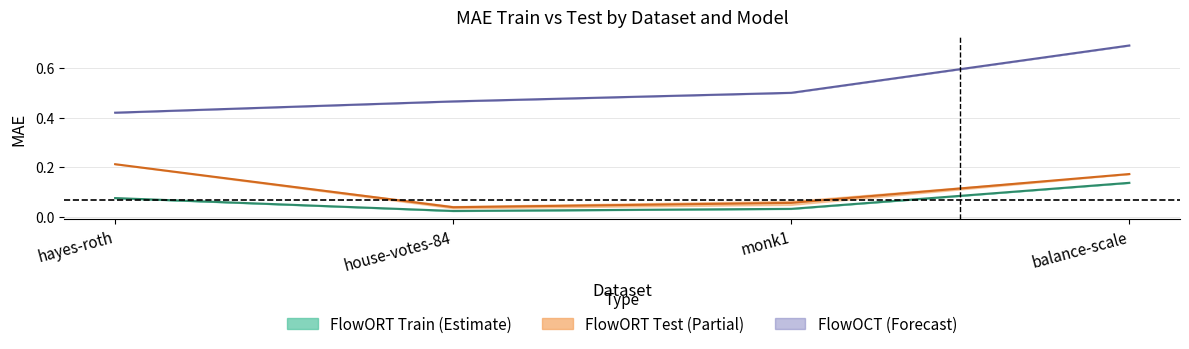

Reading left to right, extract all data points from this chart.

FlowORT_mae_train: hayes-roth=0.1	house-votes-84=0.0	monk1=0.0	balance-scale=0.1
FlowOCT_mae_train: hayes-roth=0.4	house-votes-84=0.5	monk1=0.5	balance-scale=0.7
FlowORT_mae_test: hayes-roth=0.2	house-votes-84=0.0	monk1=0.1	balance-scale=0.2